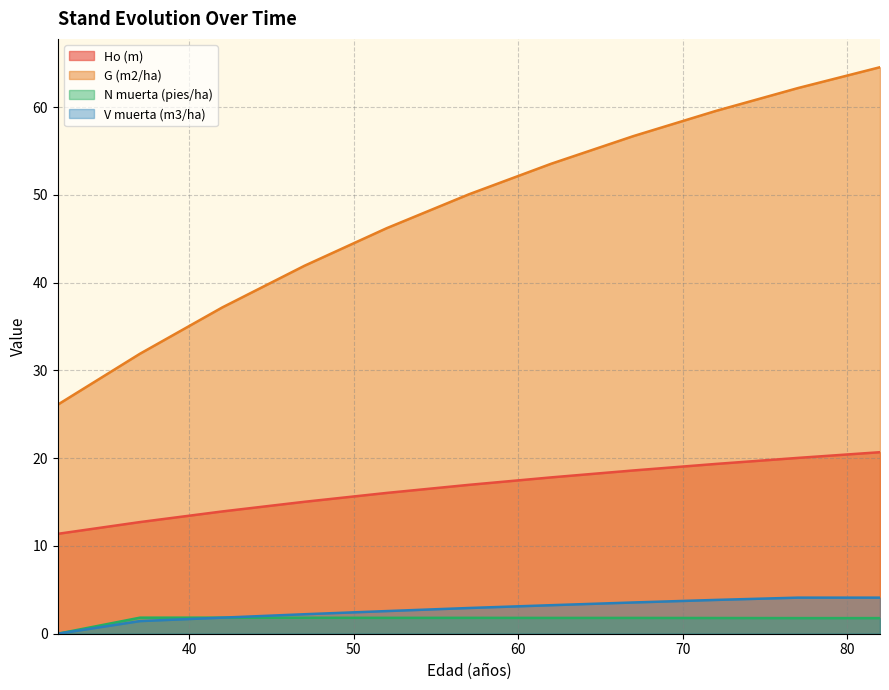

True or false: N muerta (pies/ha) and G (m2/ha) intersect in this chart.

False